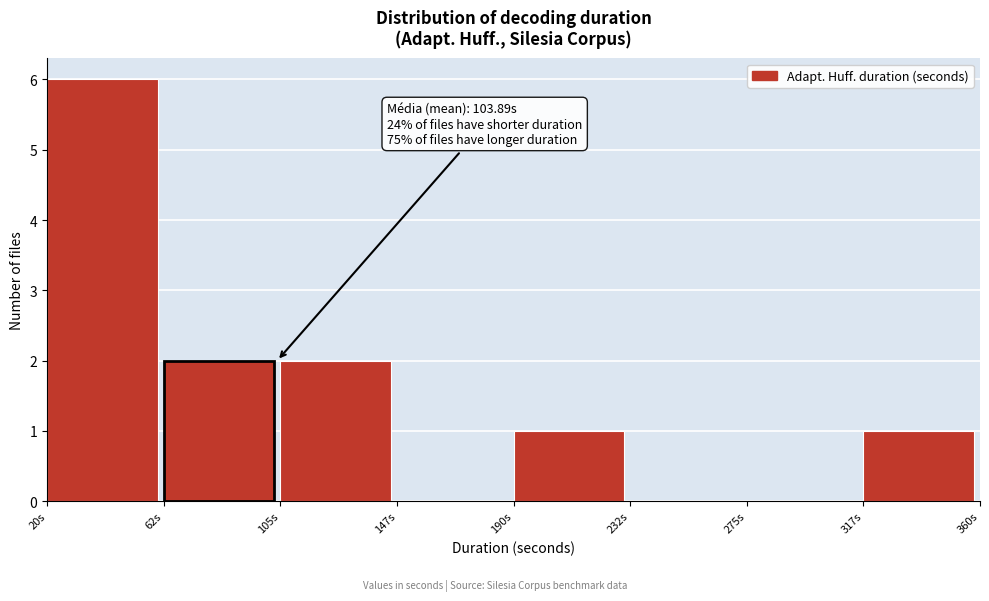

Over which range of the x-axis is the bar tallest?

20.0 to 62.5